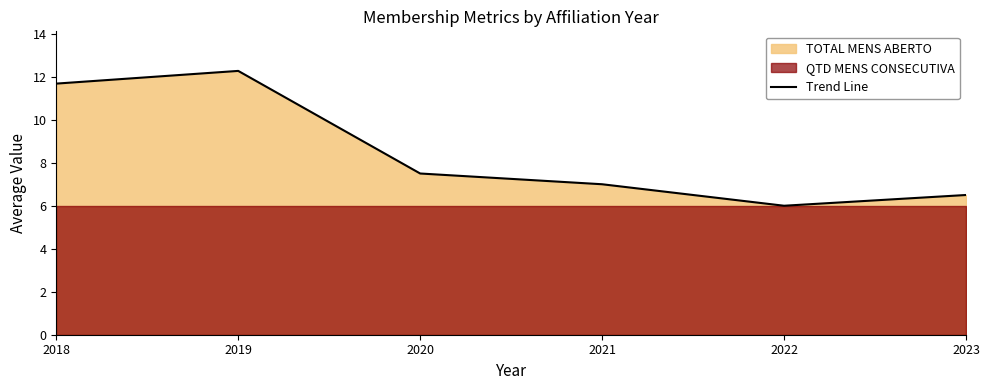

What is the difference between the maximum and minimum values?

6.3